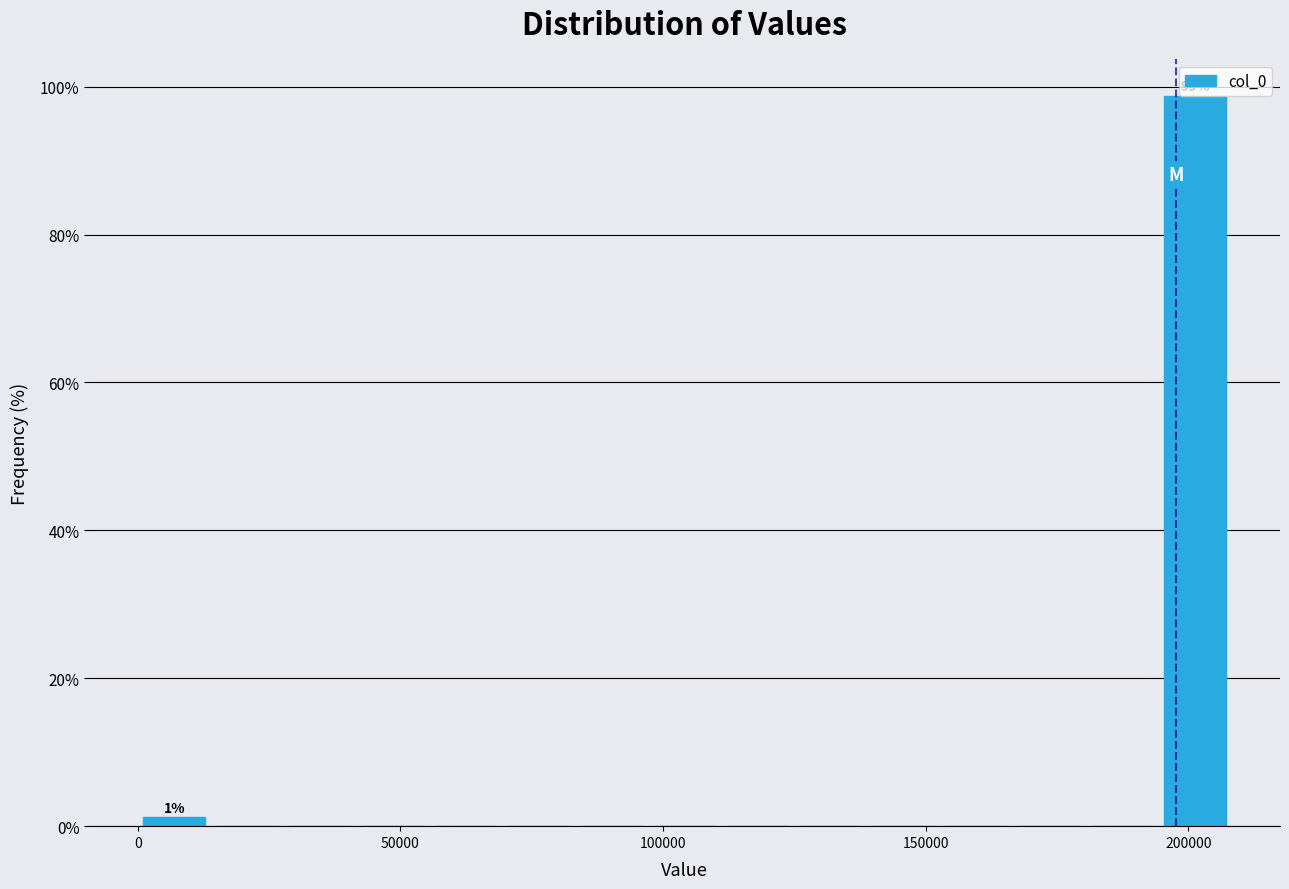

Read against the x-axis, roughly where is the centre of the tallest bar?

200000